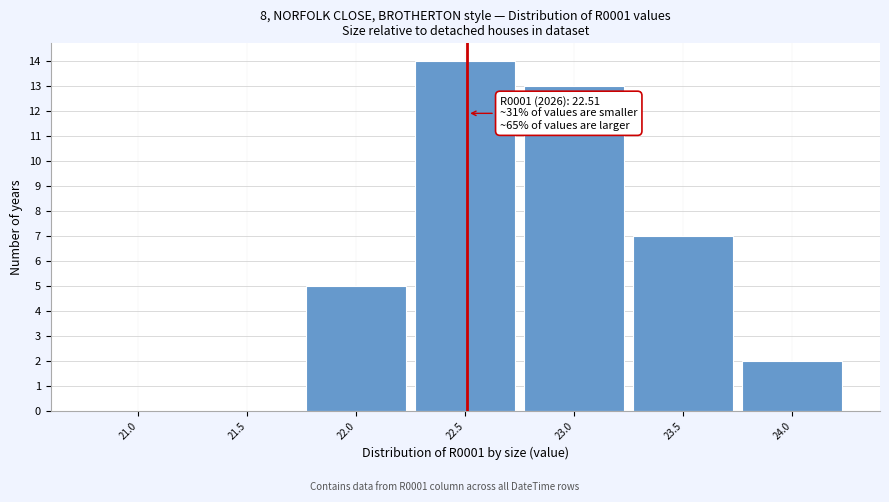

Over which range of the x-axis is the bar tallest?

22.25 to 22.75